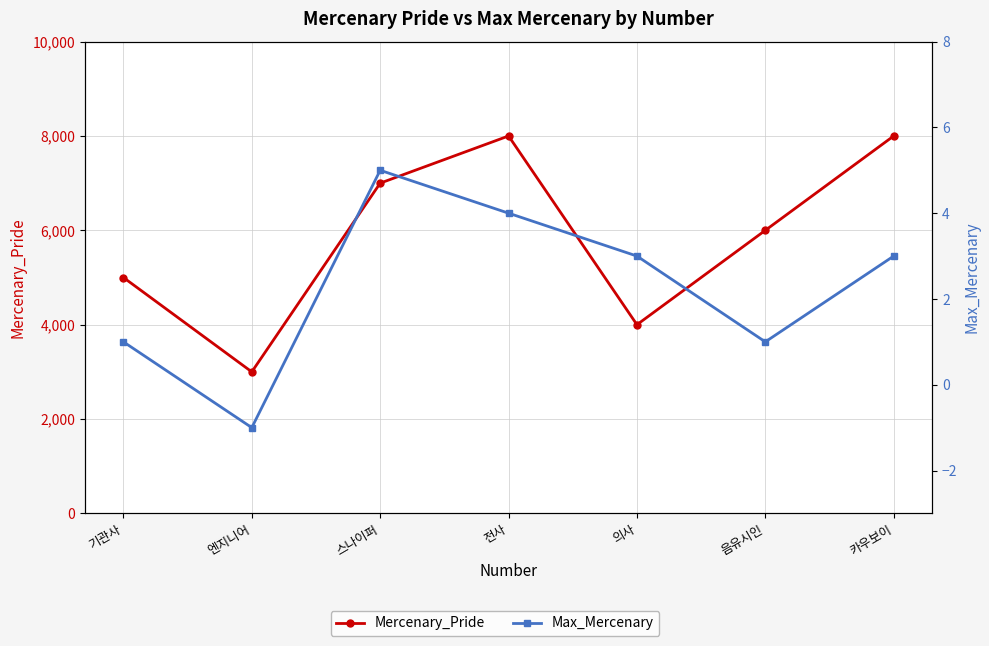

True or false: Mercenary_Pride and Max_Mercenary cross at least once.

False